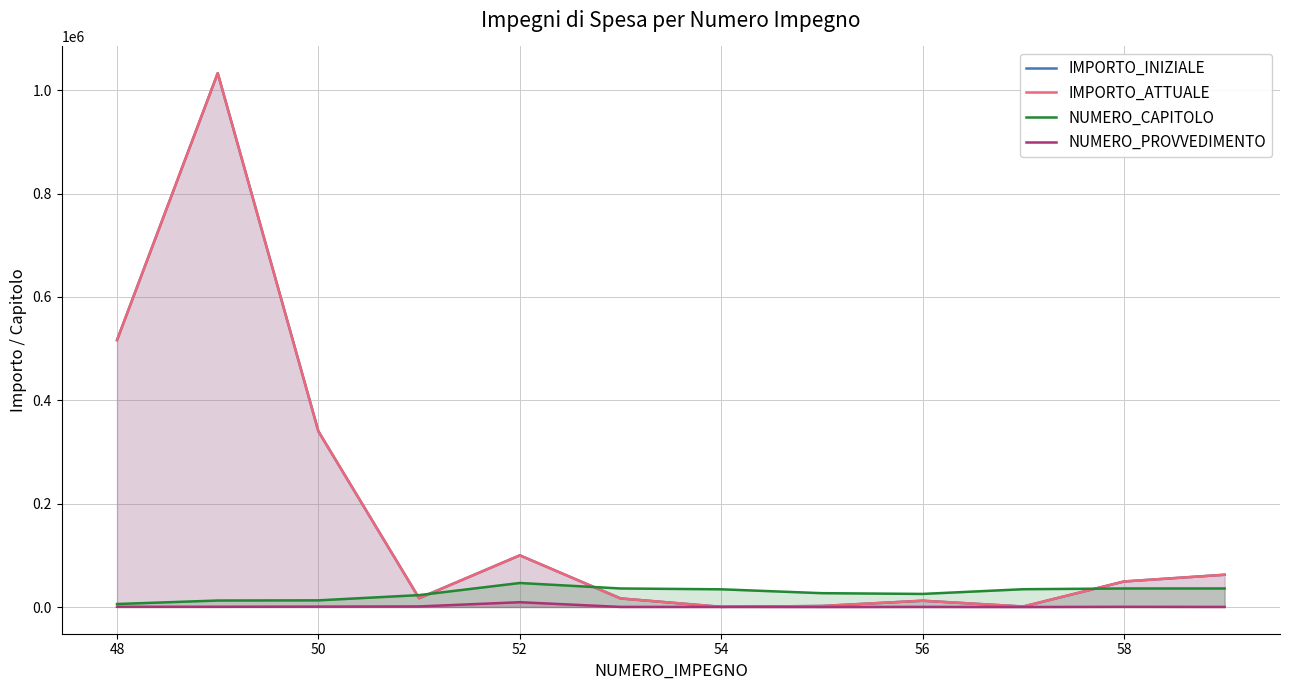

Which series has the largest total across all categories?

IMPORTO_INIZIALE